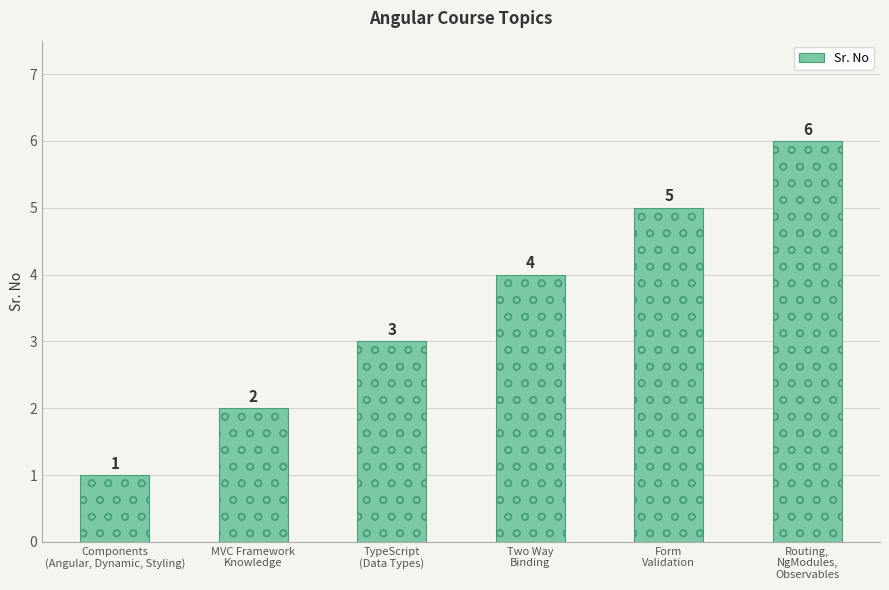

List the labels in order of value, smallest first.

Components
(Angular, Dynamic, Styling), MVC Framework
Knowledge, TypeScript
(Data Types), Two Way
Binding, Form
Validation, Routing,
NgModules,
Observables